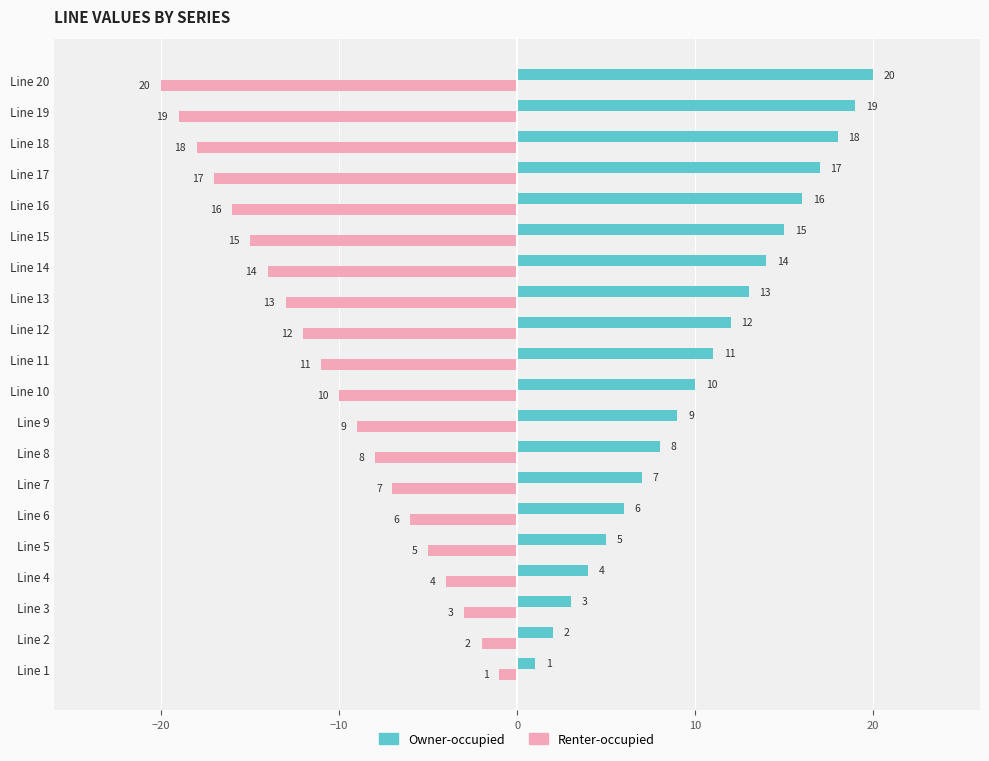

What is the highest value of the Renter-occupied series?

-1